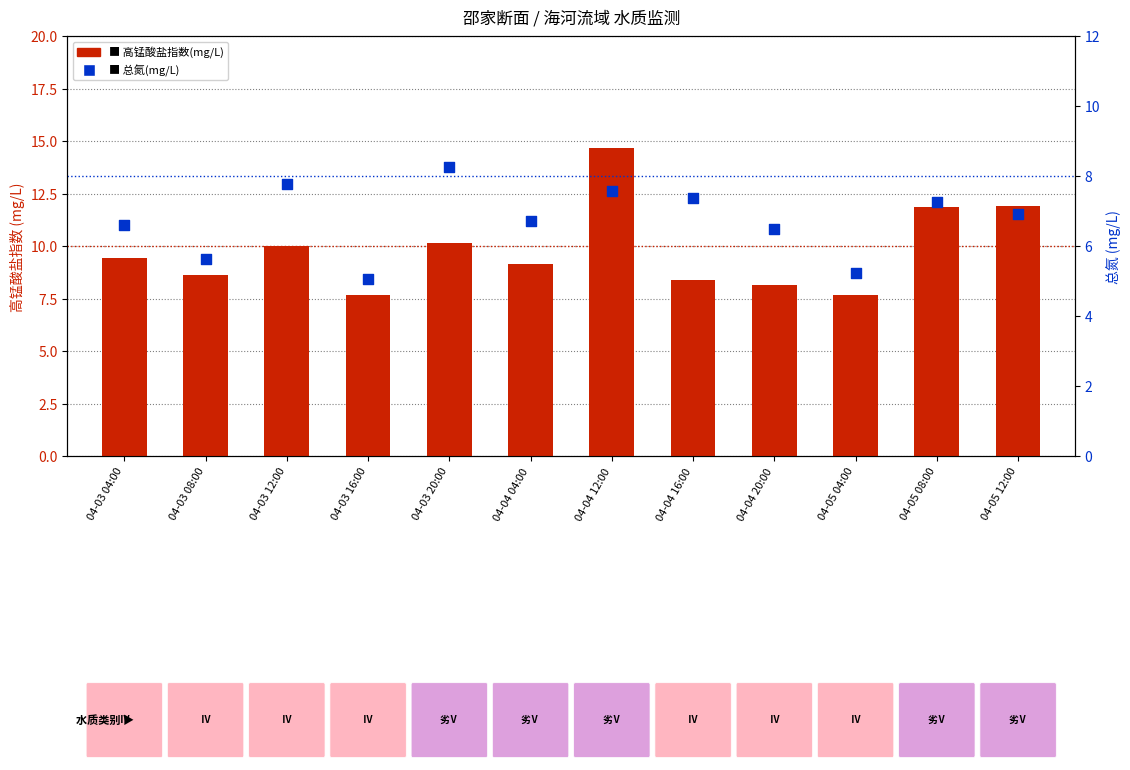

What is the total value across all series at 04-04 04:00?

15.9